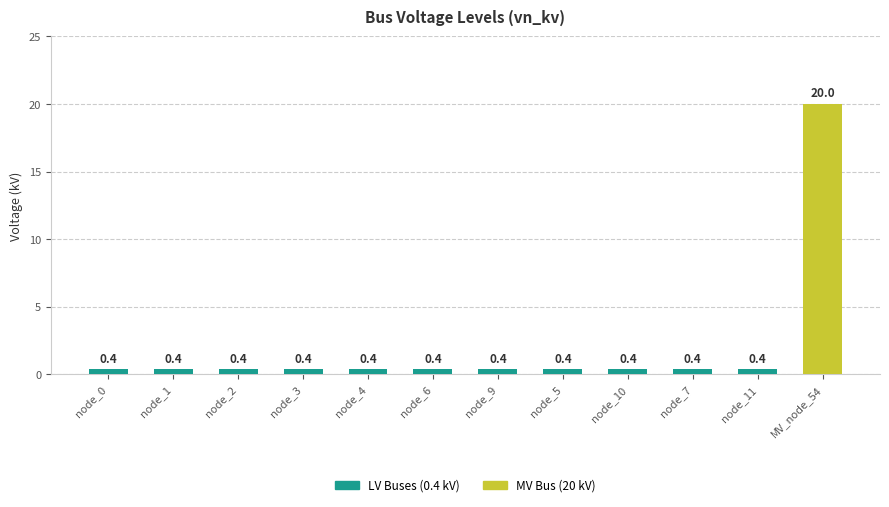

What is the greatest value displayed?

20.0